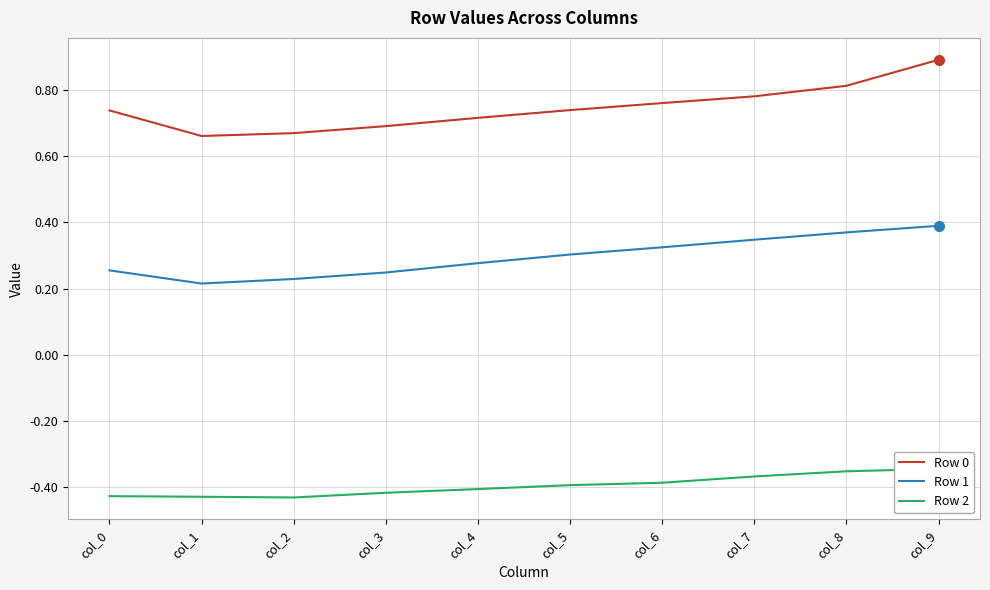

Rank the categories by Row 0 value from lowest to highest.

col_1, col_2, col_3, col_4, col_0, col_5, col_6, col_7, col_8, col_9